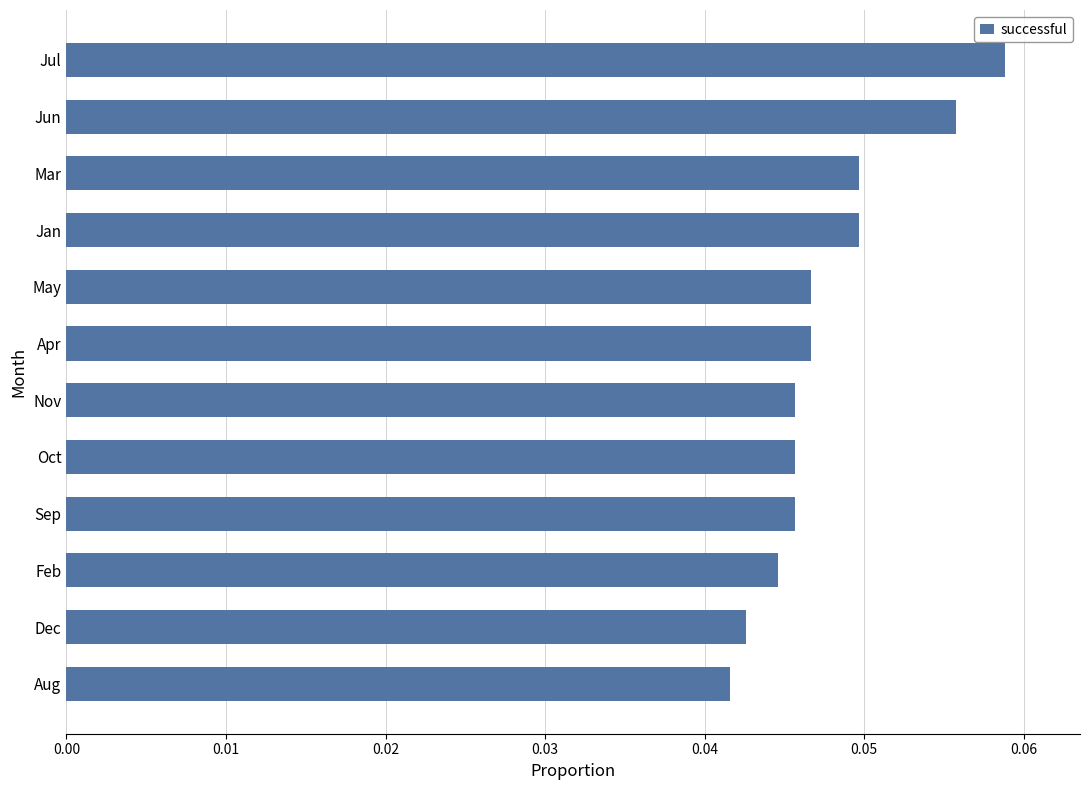

What is the sum of all values?

0.6